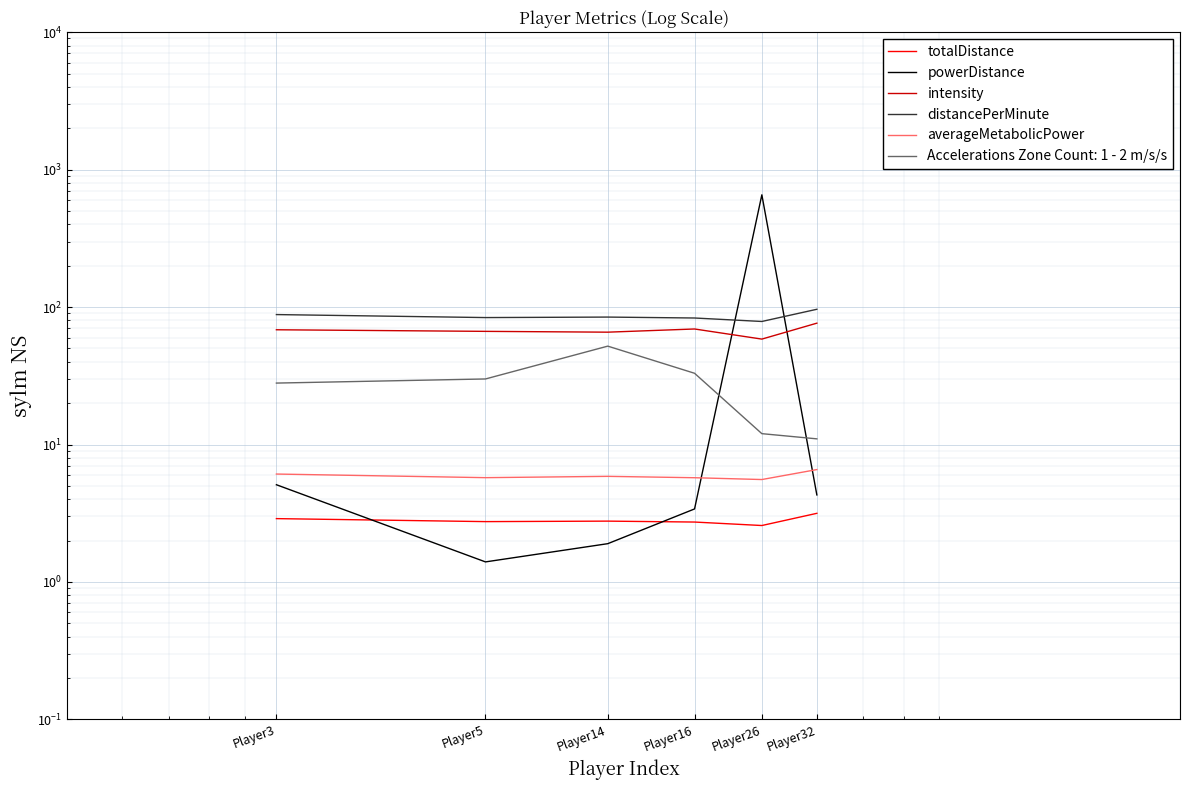

True or false: powerDistance and distancePerMinute cross at least once.

True